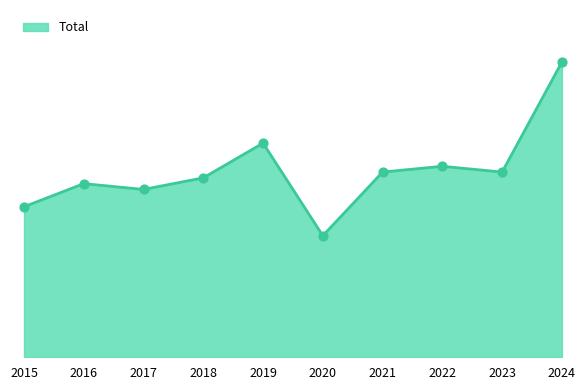

What is the change in value from 2019 to 2023?

-5